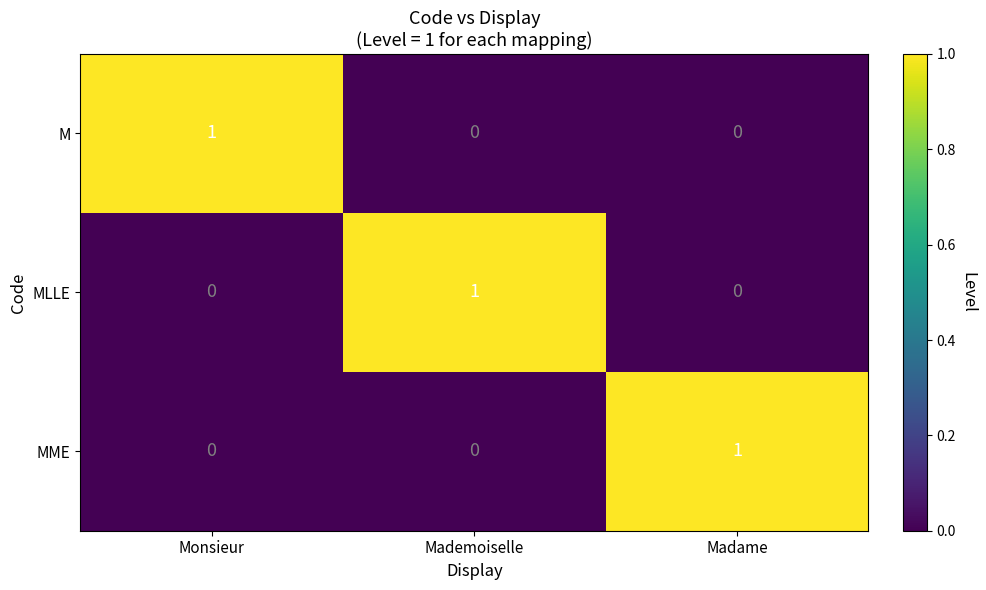

Which category has the highest value in the MME series?

Madame